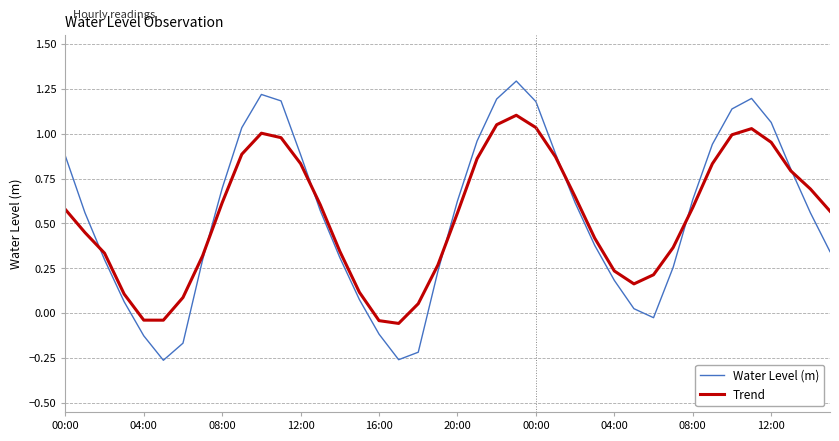

List the series in order of their peak value, highest first.

Water Level (m), Trend